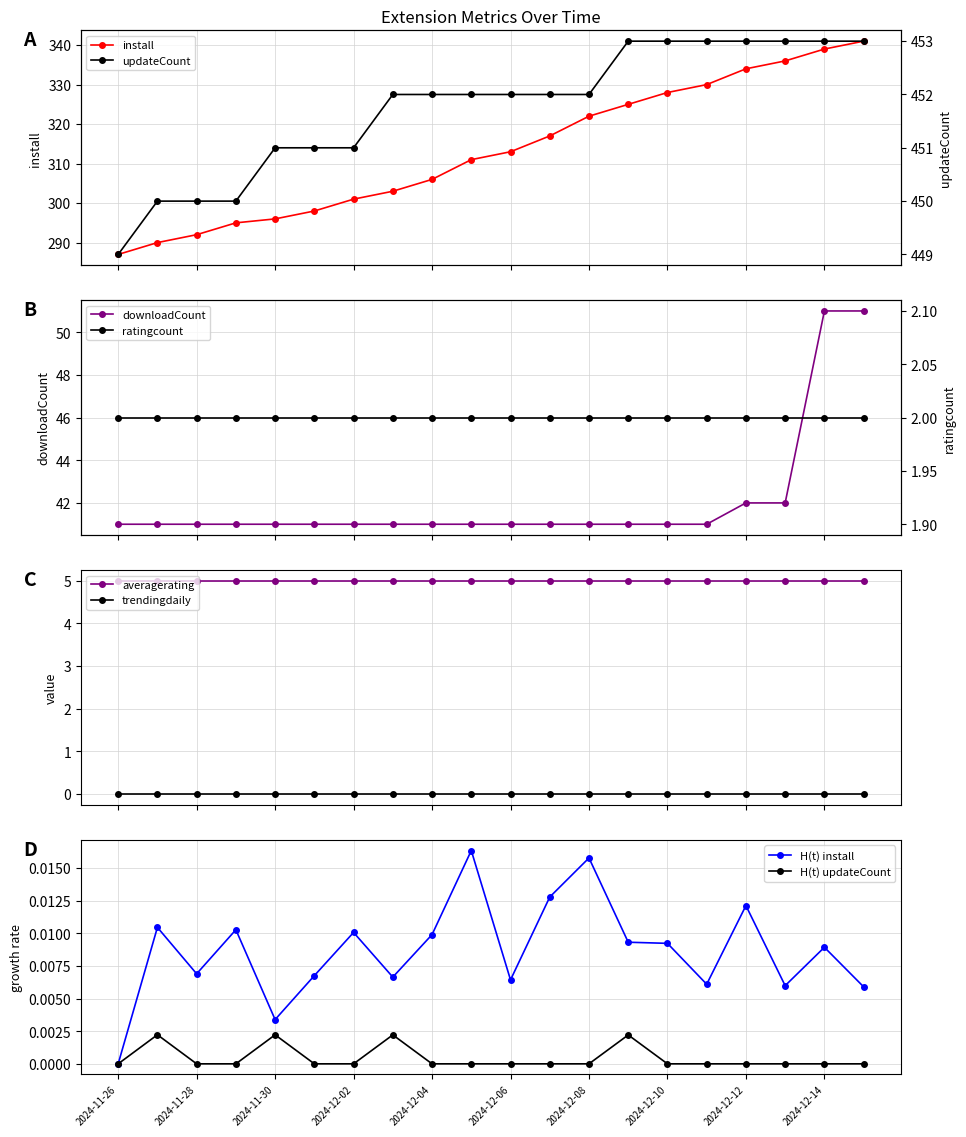

What is the value of the install point at the 13th from the left?

322